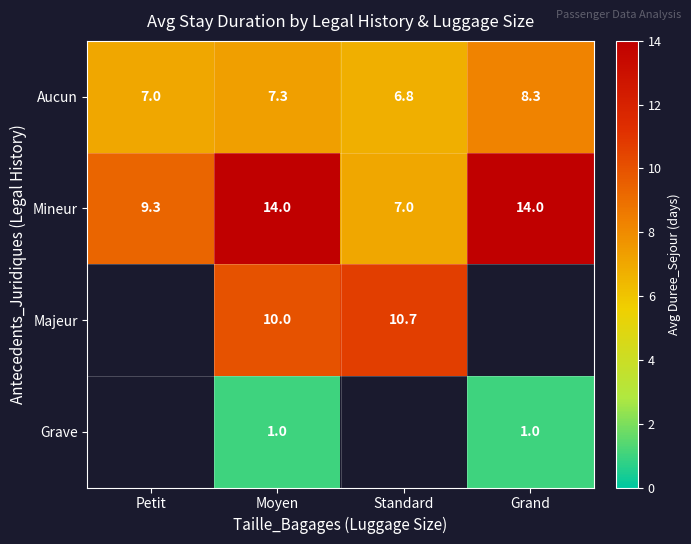

What is the difference between the Mineur values at Grand and Petit?

4.7